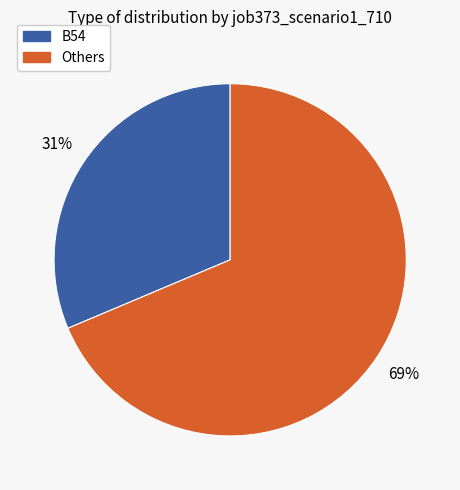

Is there any slice that represents more than half of the pie?

Yes